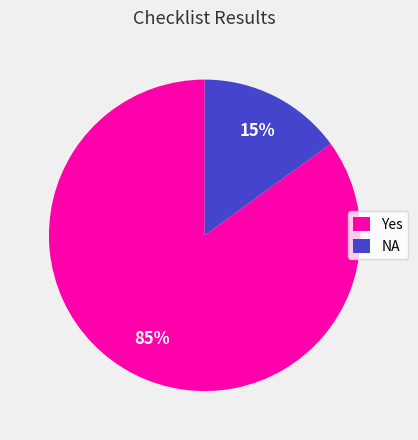

How many segments does this pie chart have?

2